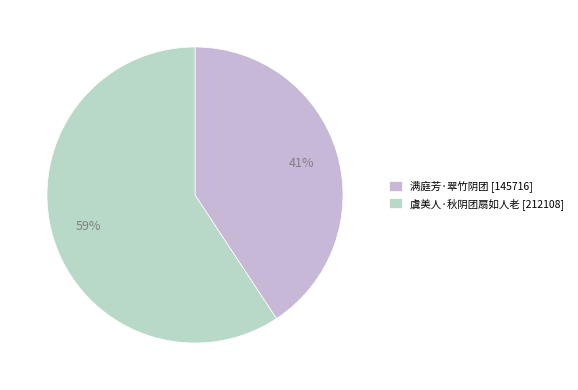

To the nearest percent, what is the combined percentage of 满庭芳·翠竹阴团 and 虞美人·秋阴团扇如人老?

100%